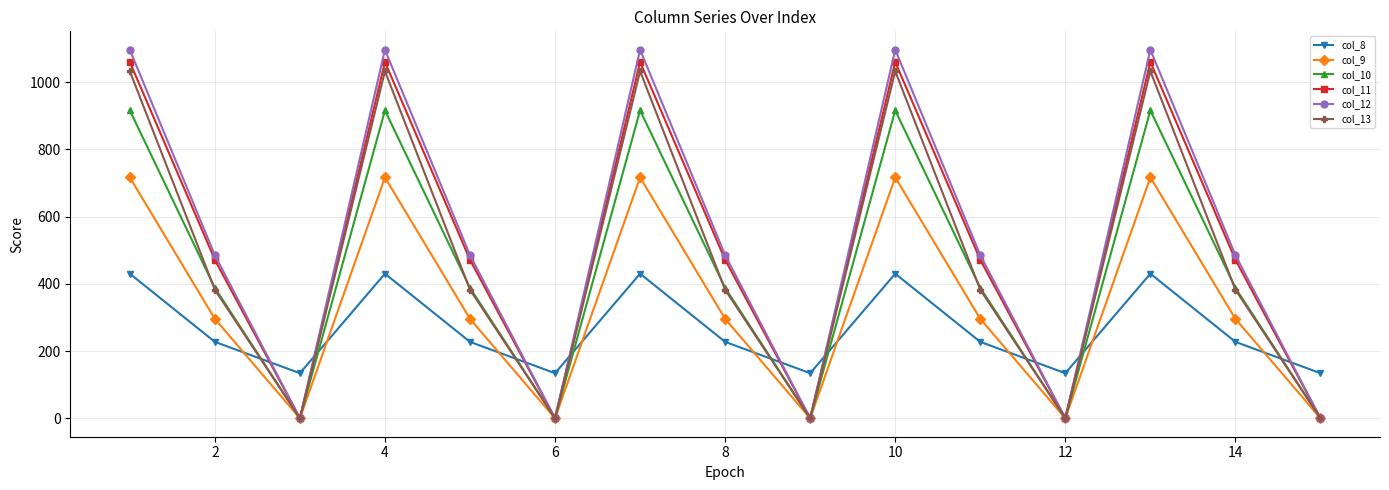

Which series has the largest range (max minus min)?

col_12